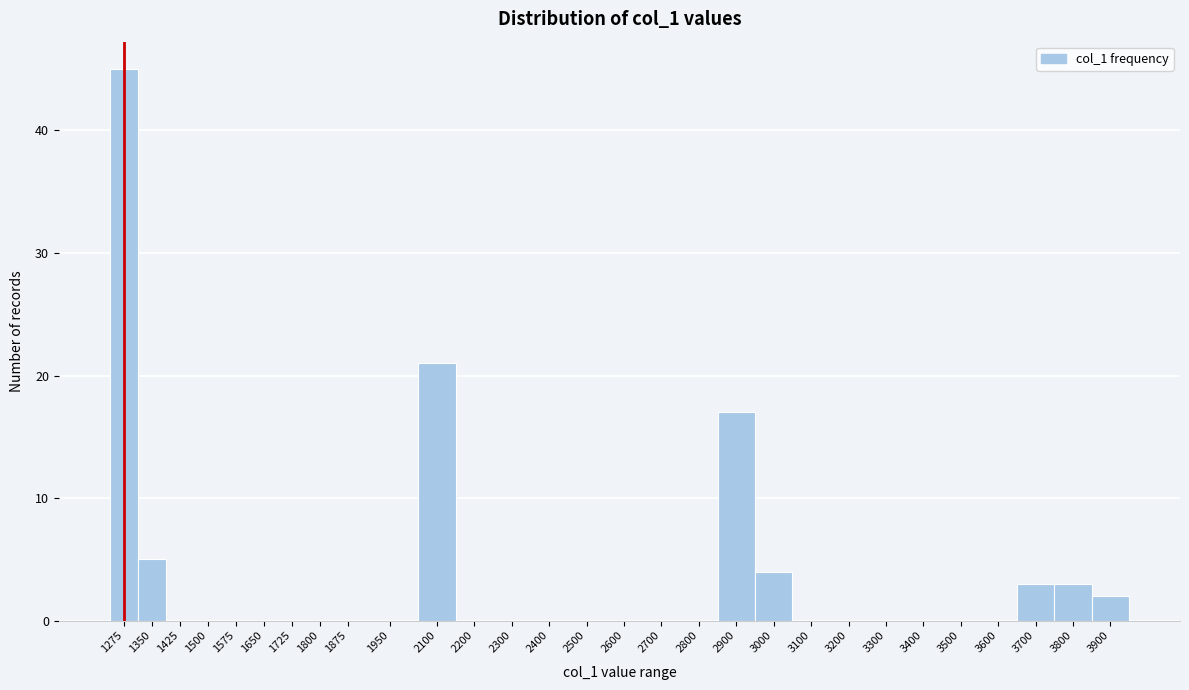

Reading left to right, transcribe all the data shown in this chart.

1275=45	1350=5	1425=0	1500=0	1575=0	1650=0	1725=0	1800=0	1875=0	1950=0	2100=21	2200=0	2300=0	2400=0	2500=0	2600=0	2700=0	2800=0	2900=17	3000=4	3100=0	3200=0	3300=0	3400=0	3500=0	3600=0	3700=3	3800=3	3900=2